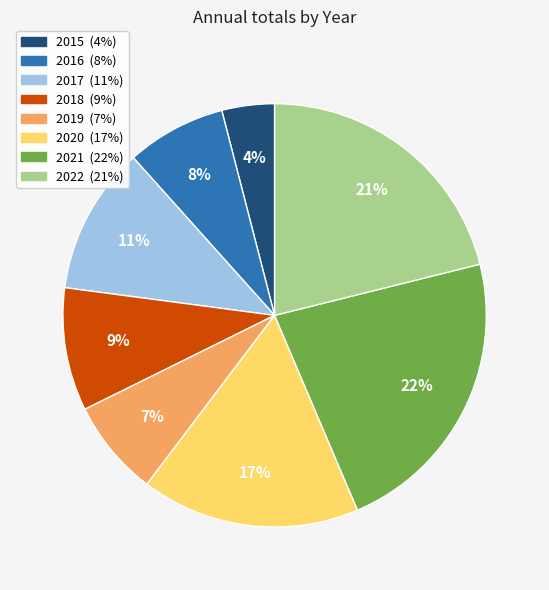

Approximately how many times larger is the value at 2015 compared to 2020?

0.2